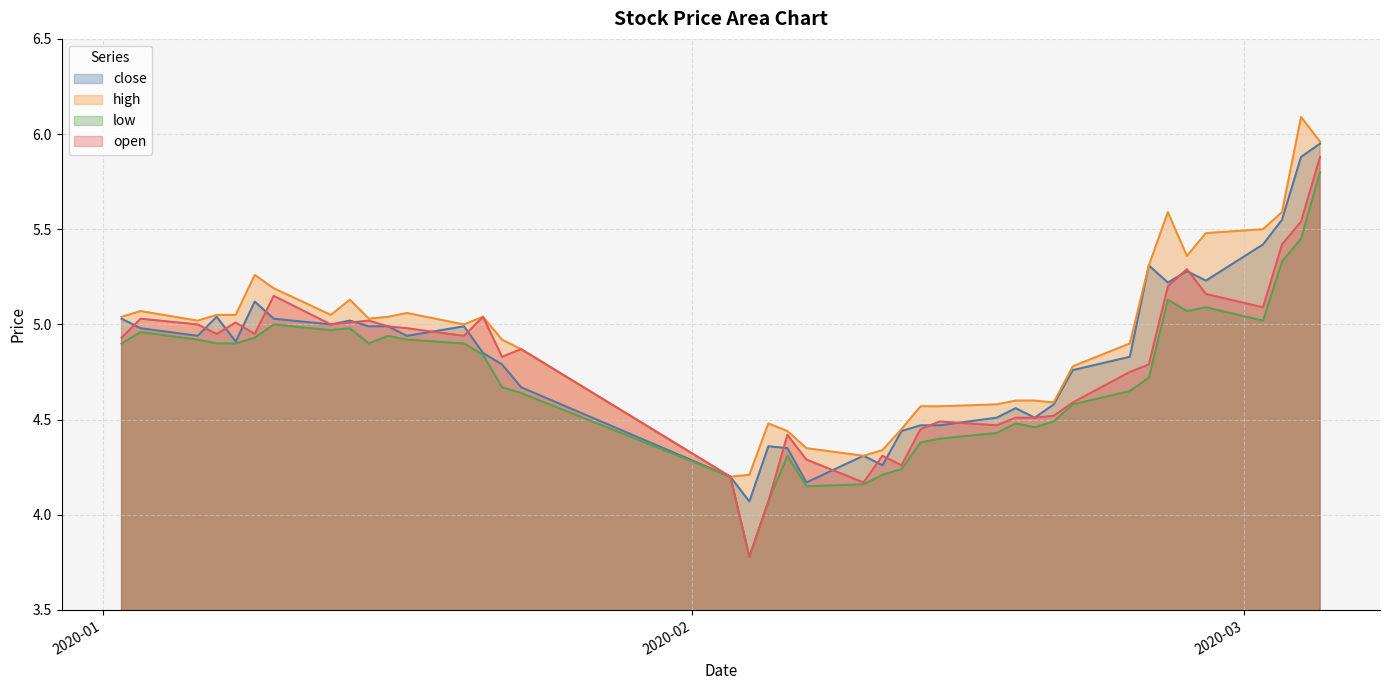

How many lines are shown in the chart?

4